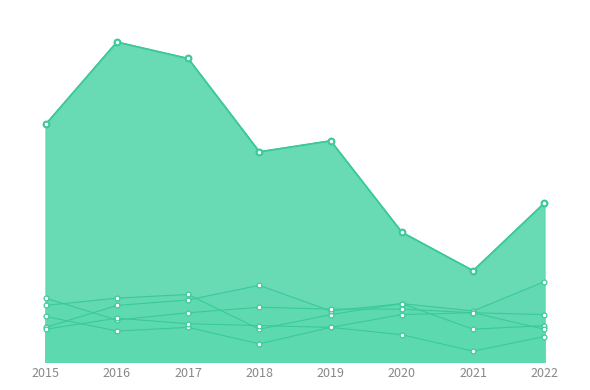

Which series reaches the maximum Y coordinate?

Theft